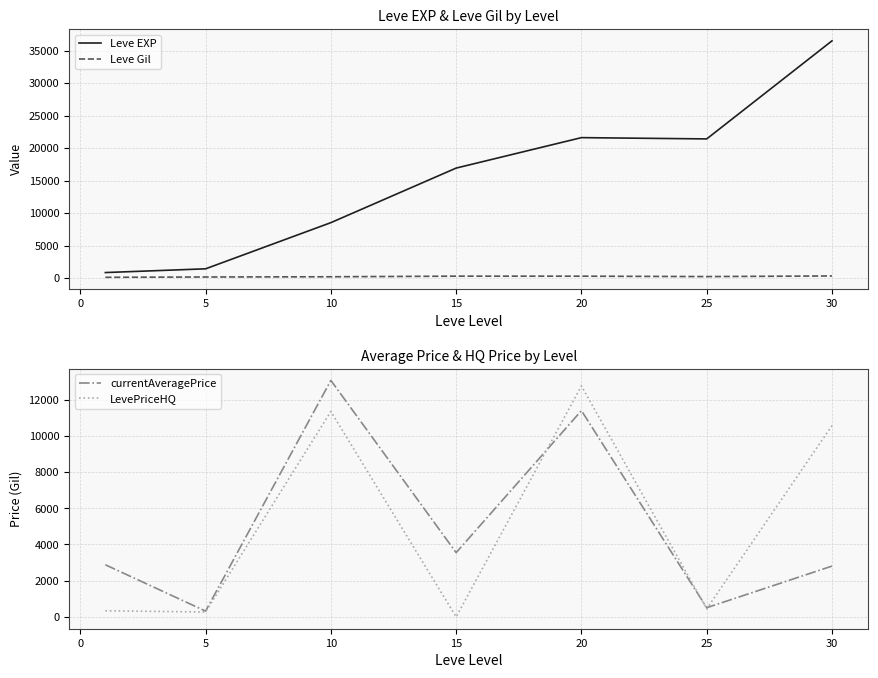

How many distinct data groups are displayed?

4